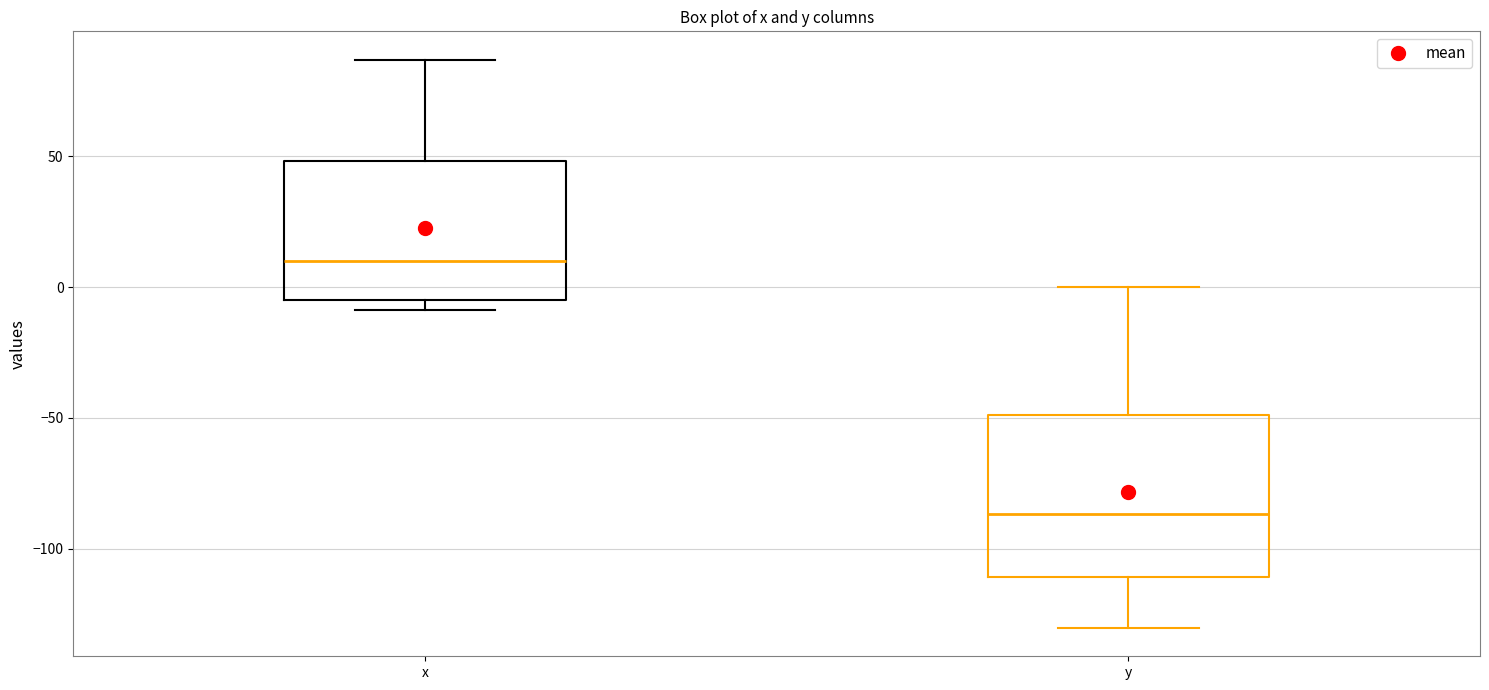

Reading left to right, read every box against the y-axis: the position of its median line, the range the box covers, and the ends of its whiskers. The values are not printed on the chart, so give them approximately, as read against the axis.

x: median 10, box -5 to 50, whiskers -10 to 85
y: median -85, box -110 to -50, whiskers -130 to 0